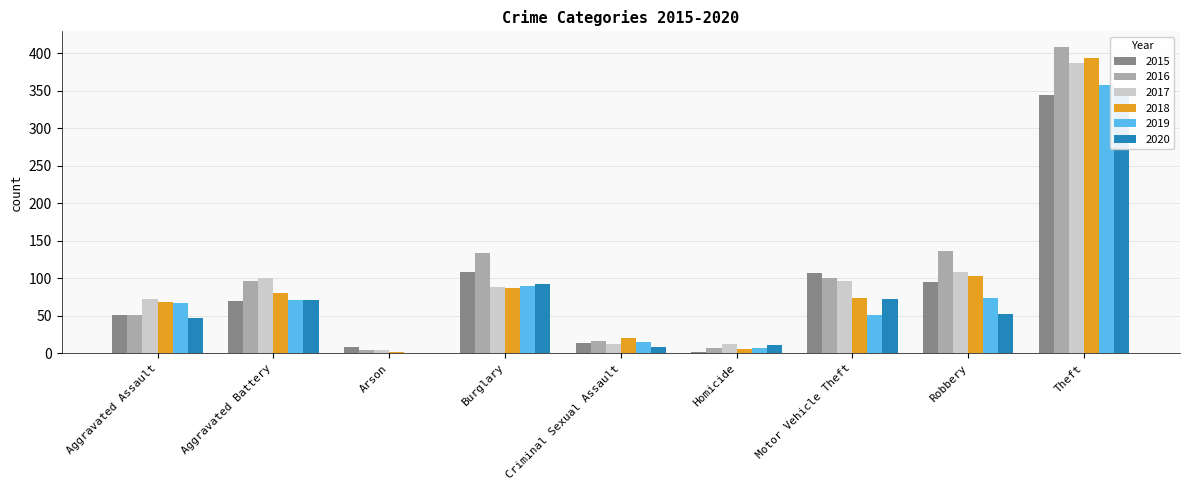

How many bars are there in each group?

6